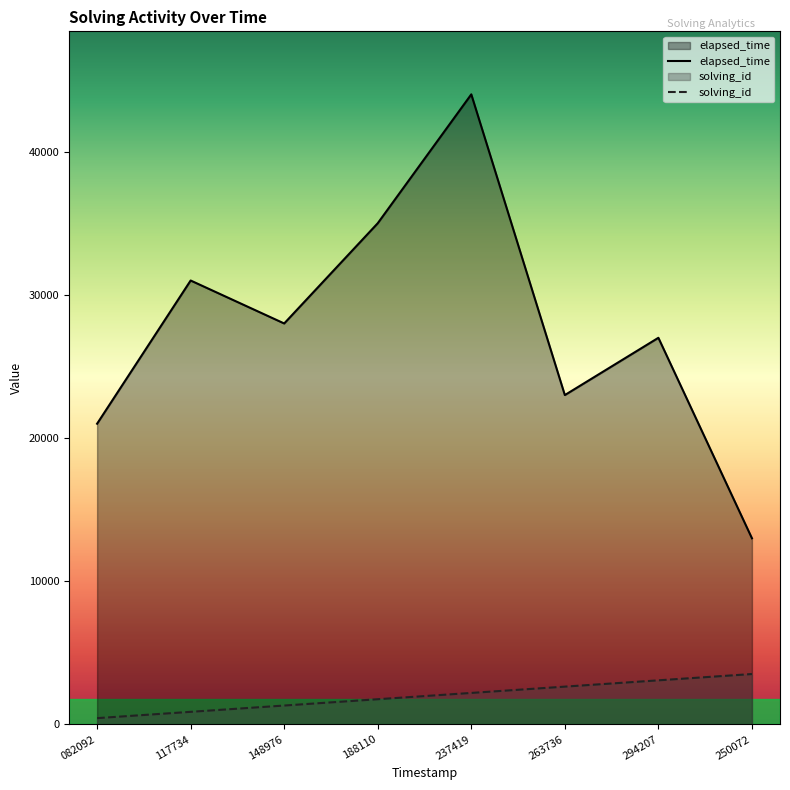

What is the sum of all solving_id values?

15840